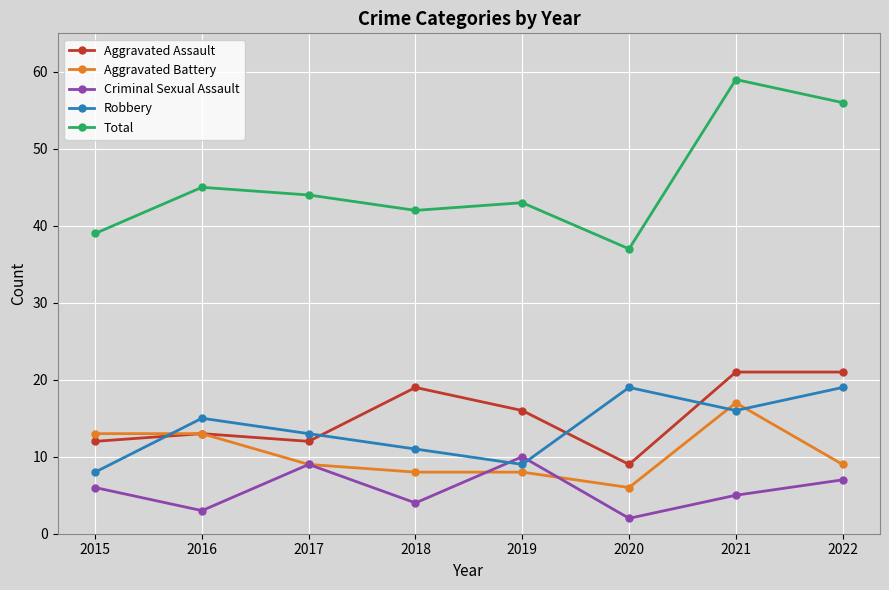

True or false: Criminal Sexual Assault has a value of 4 at 2022.

False